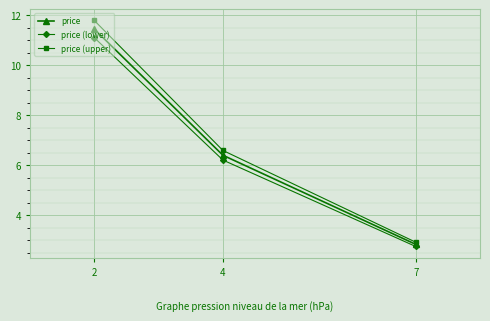

Reading left to right, extract all data points from this chart.

price: 11.4	6.4	2.8
price (lower): 11.1	6.2	2.8
price (upper): 11.8	6.6	2.9